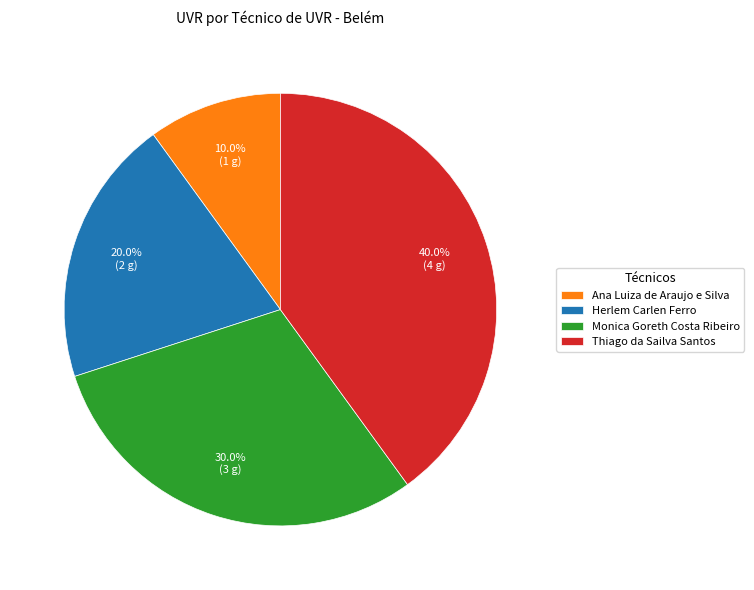

The Ana Luiza de Araujo e Silva slice represents 10% of the pie. True or false?

True